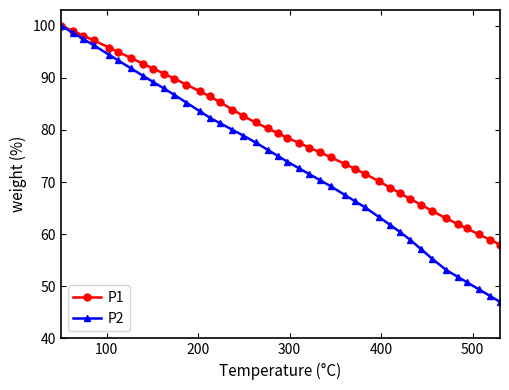

Which series has the largest total across all categories?

P1